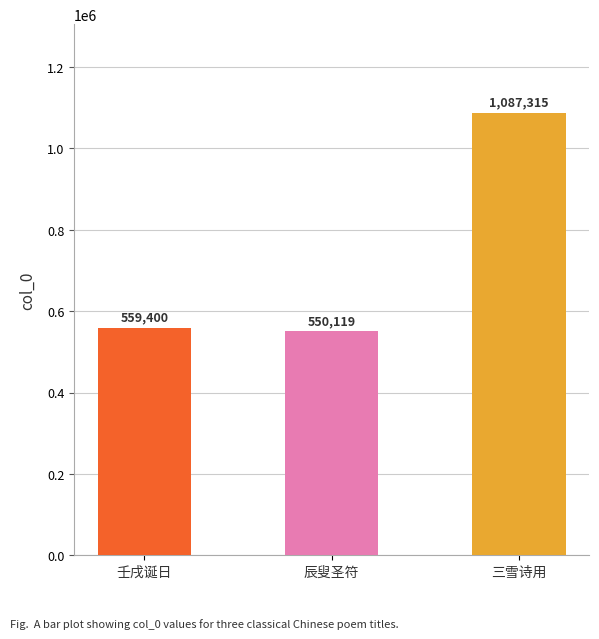

What is the difference between the values at 辰叟圣符 and 三雪诗用?

537196